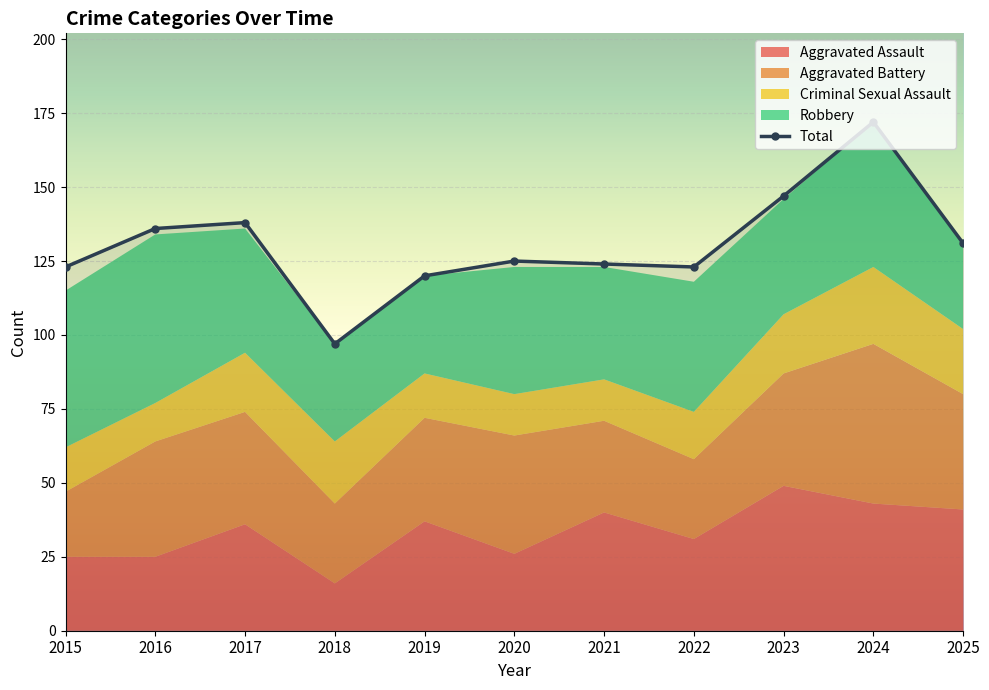

Rank the series at 2024 from highest to lowest value.

Total, Aggravated Battery, Robbery, Aggravated Assault, Criminal Sexual Assault